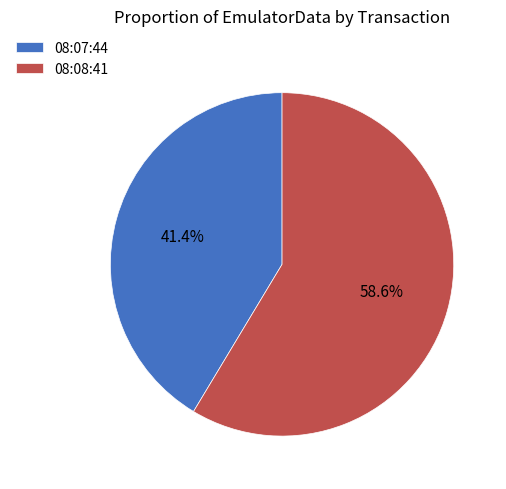

Approximately how many times larger is the value at 08:07:44 compared to 08:08:41?

0.7